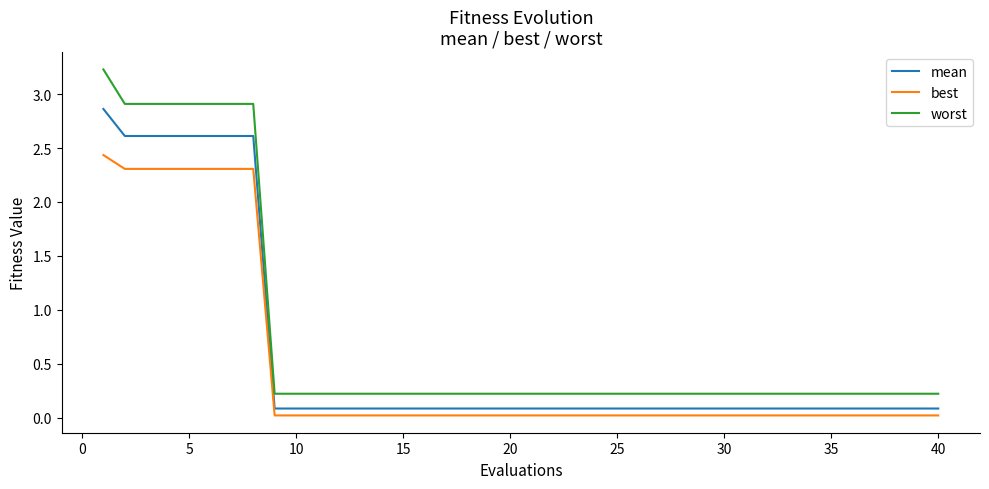

Which series has the largest total across all categories?

worst